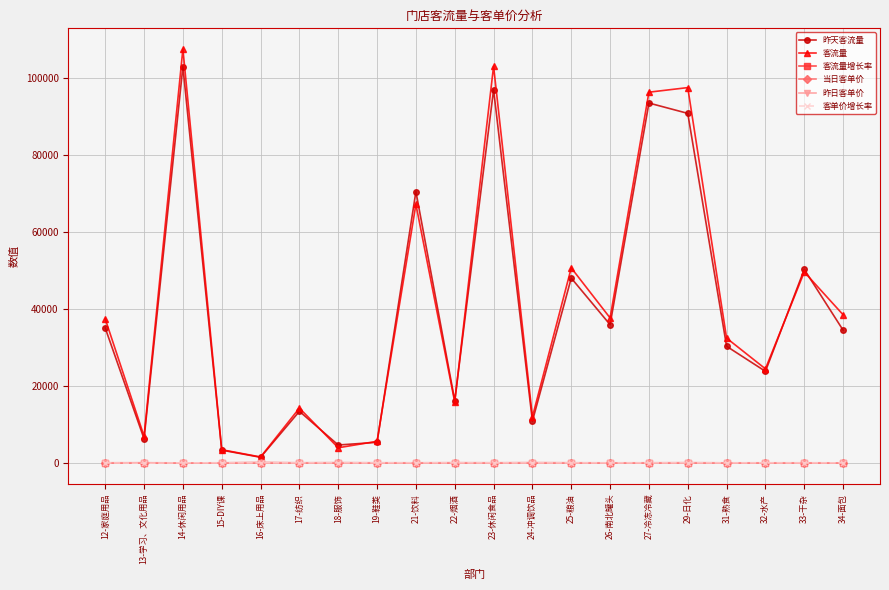

What is the difference between the second highest and second lowest values in the 客单价增长率 series?

17.1